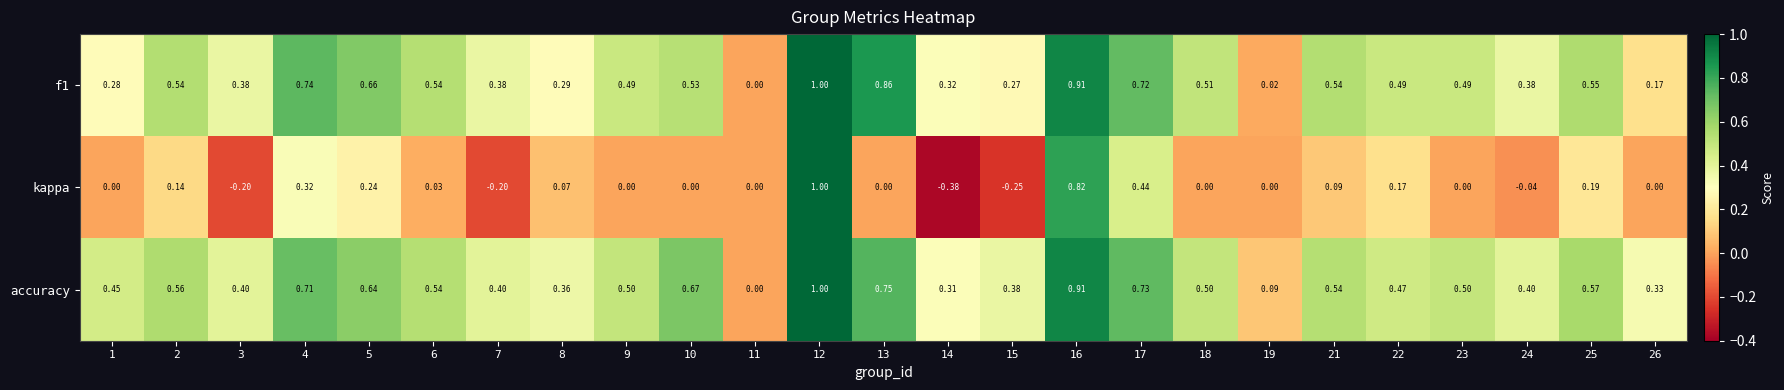

Which series has the largest total across all categories?

accuracy